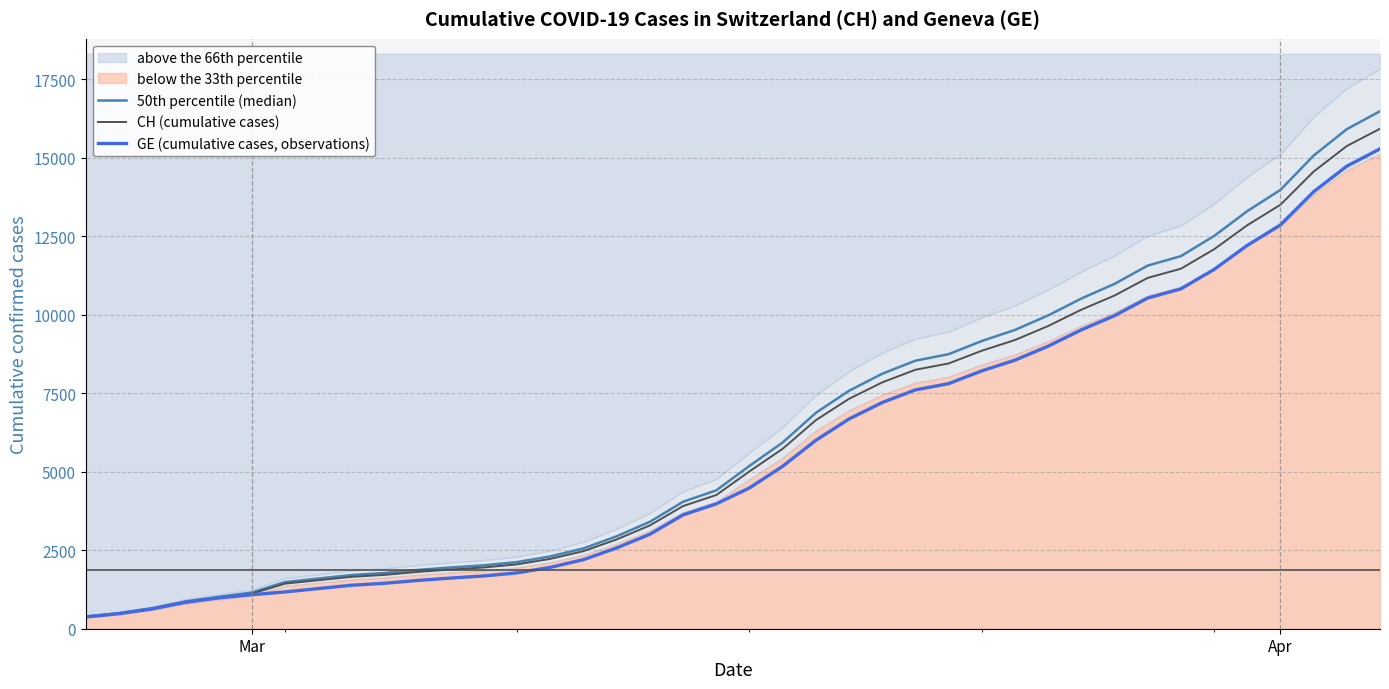

What is the lowest value of the GE (cumulative cases, observations) series?

375.0